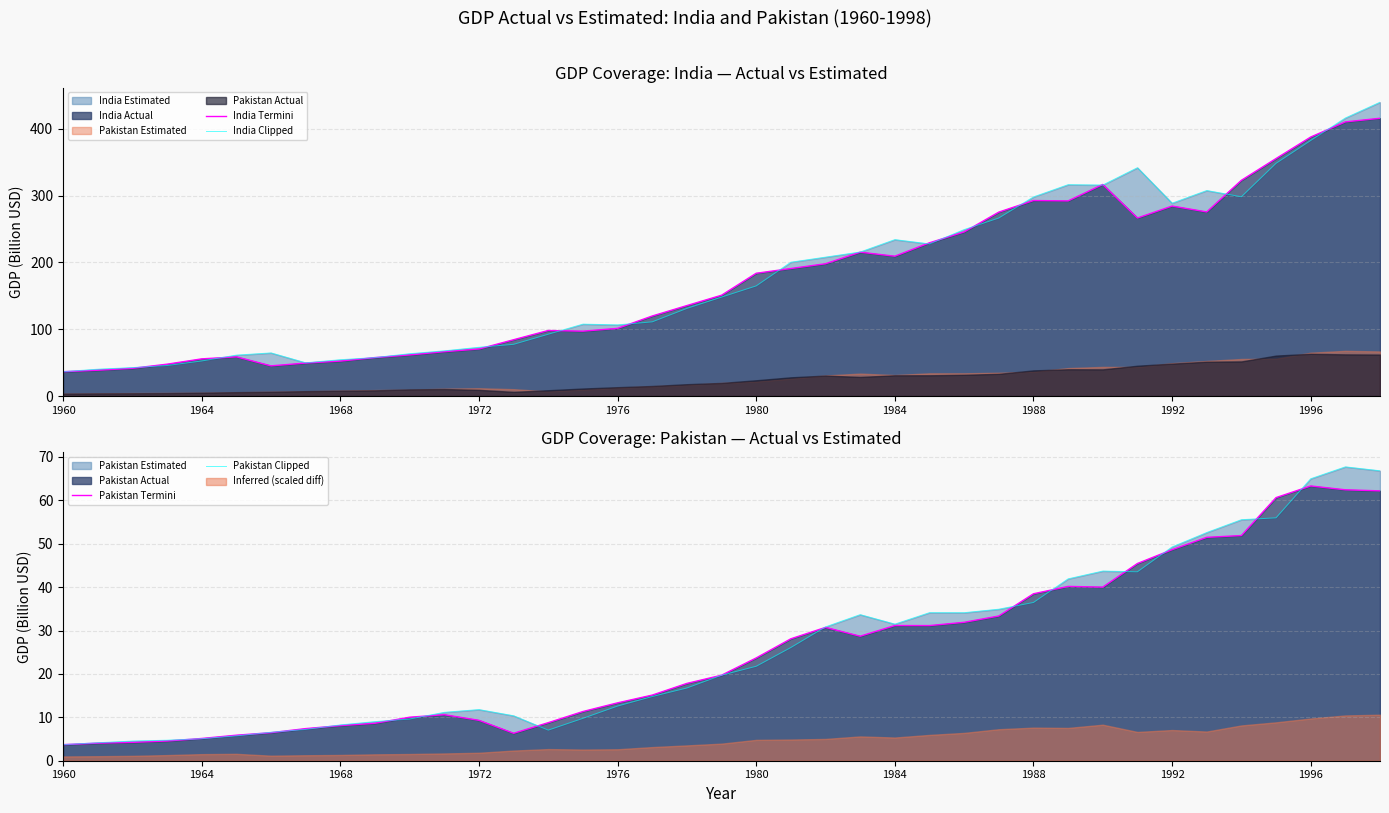

At which category does the chart reach its minimum across all series?

1960